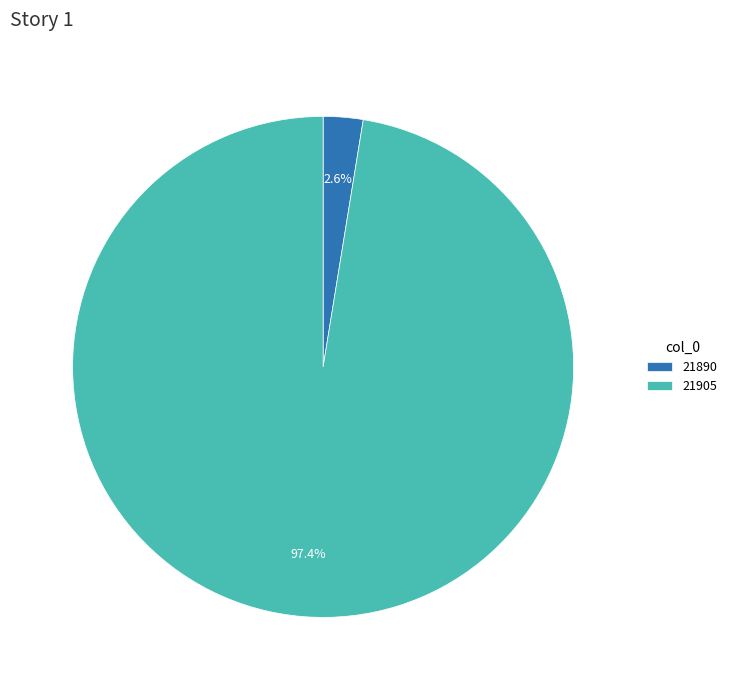

How much of the chart is everything except 21905?

2.6%